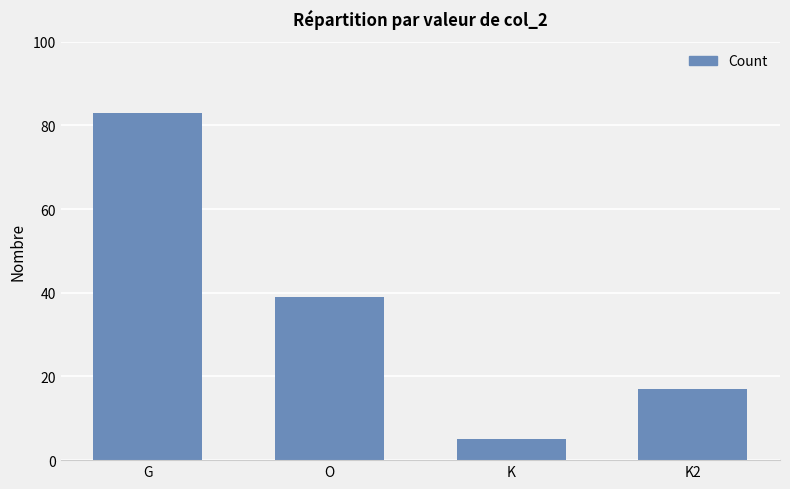

The value at O is 39. True or false?

True